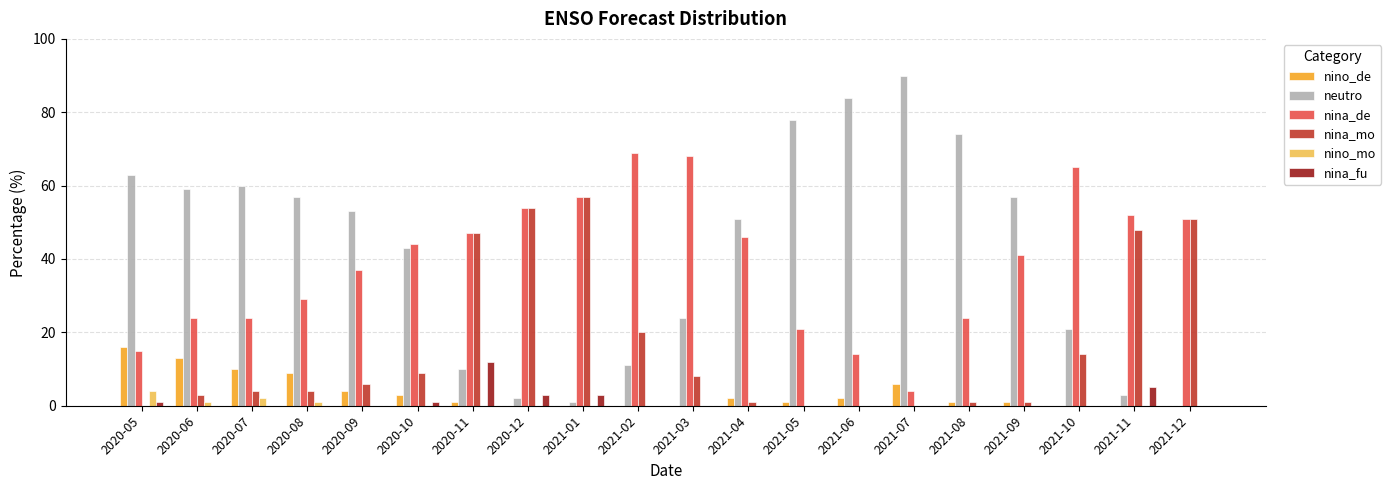

Reading left to right, what are all the values shown in this chart?

nino_de: 16	13	10	9	4	3	1	0	0	0	0	2	1	2	6	1	1	0	0	0
neutro: 63	59	60	57	53	43	10	2	1	11	24	51	78	84	90	74	57	21	3	0
nina_de: 15	24	24	29	37	44	47	54	57	69	68	46	21	14	4	24	41	65	52	51
nina_mo: 0	3	4	4	6	9	47	54	57	20	8	1	0	0	0	1	1	14	48	51
nino_mo: 4	1	2	1	0	0	0	0	0	0	0	0	0	0	0	0	0	0	0	0
nina_fu: 1	0	0	0	0	1	12	3	3	0	0	0	0	0	0	0	0	0	5	0